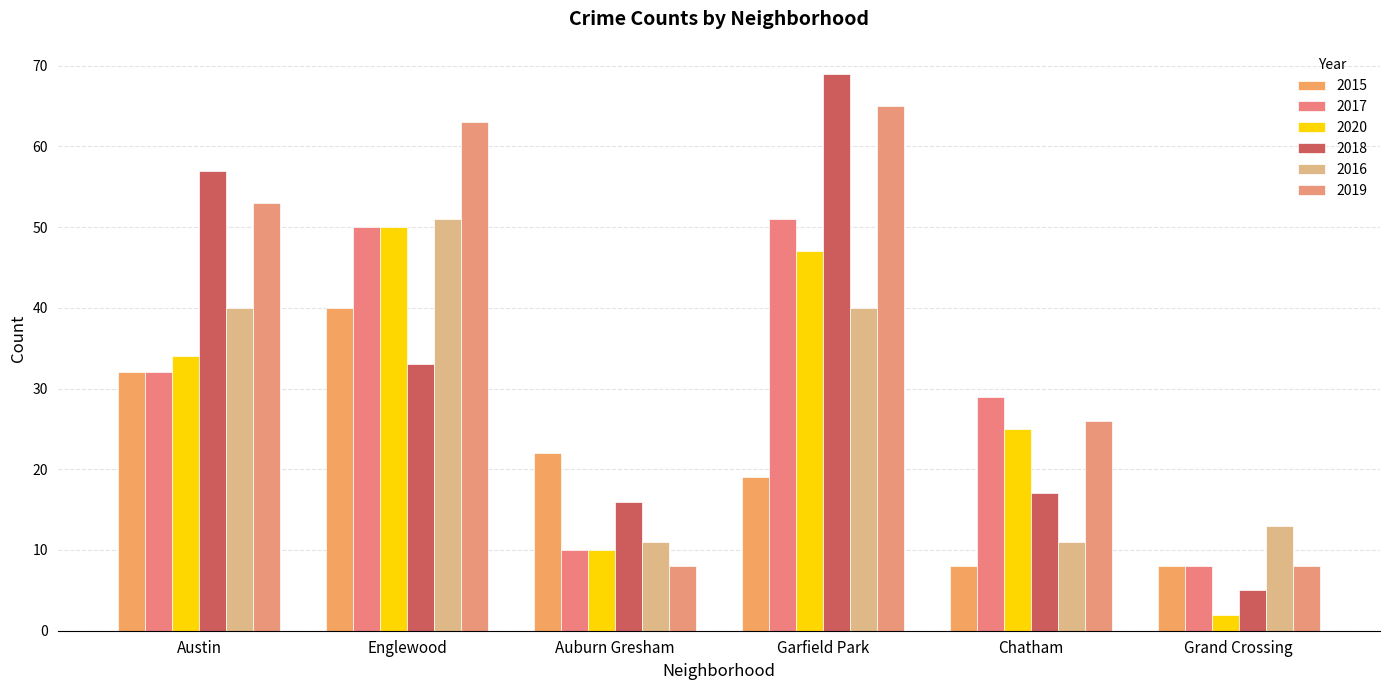

What is the maximum value shown in the chart?

69